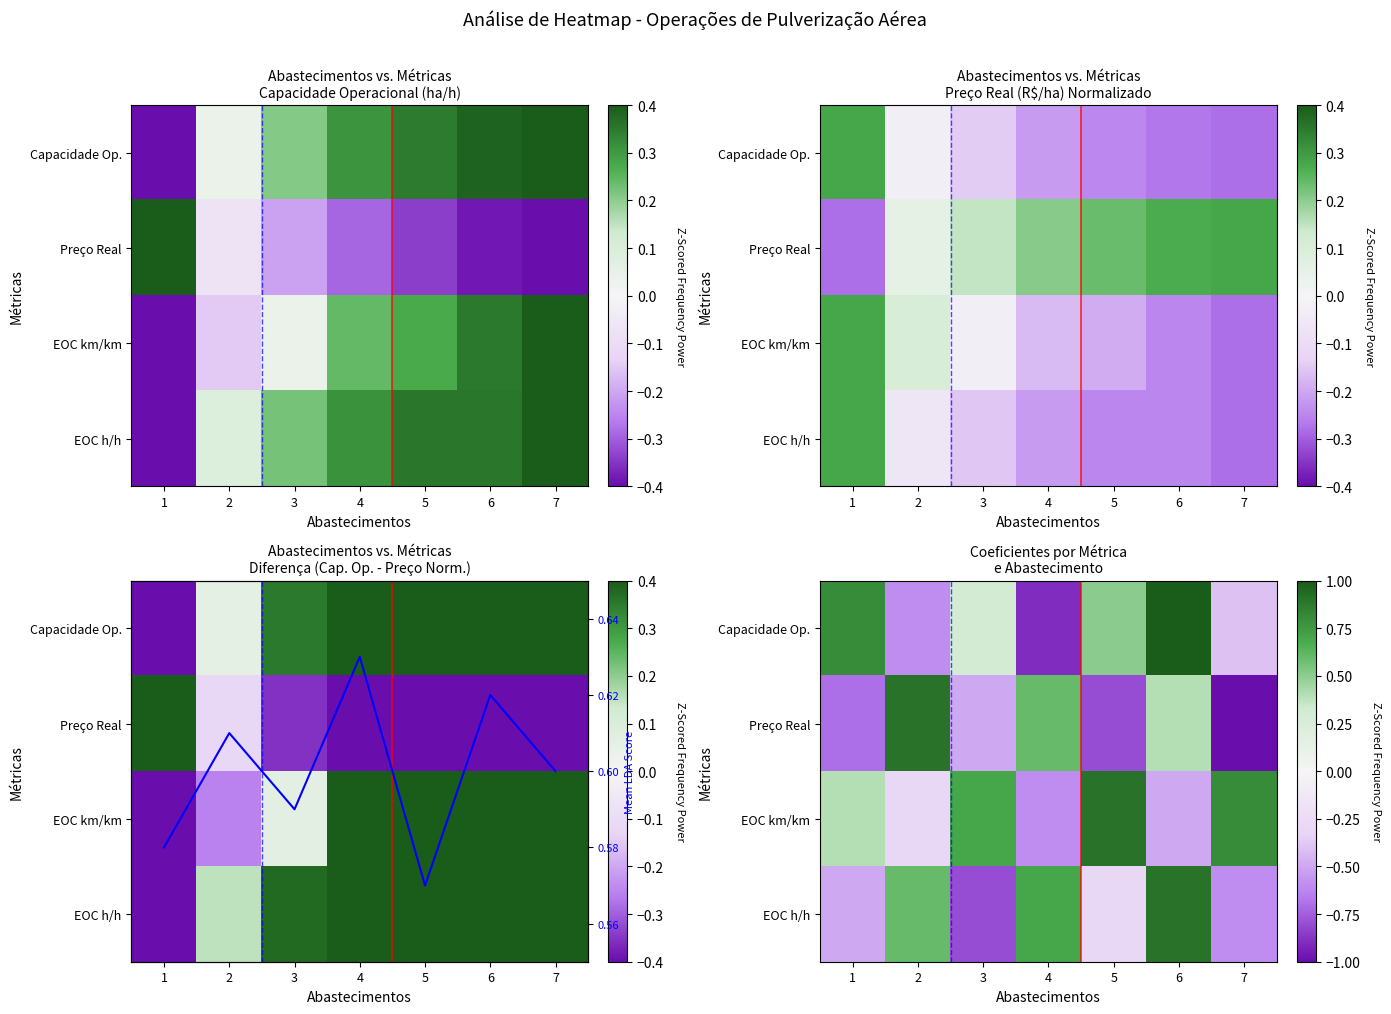

What is the difference between the second highest and second lowest values in the EOC km/km series?

1.3